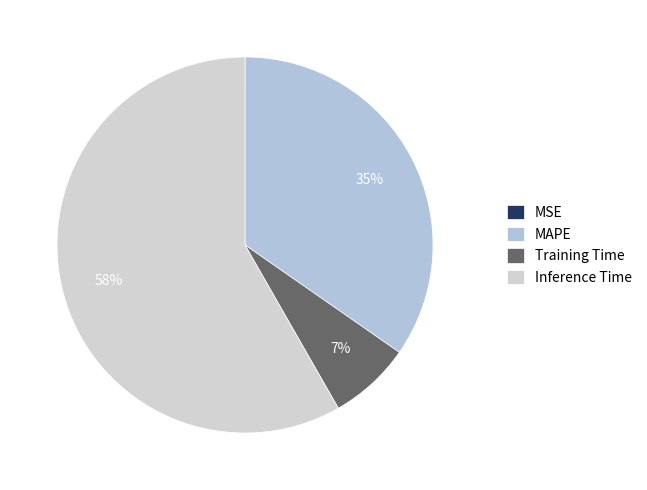

The MAPE slice represents 22% of the pie. True or false?

False